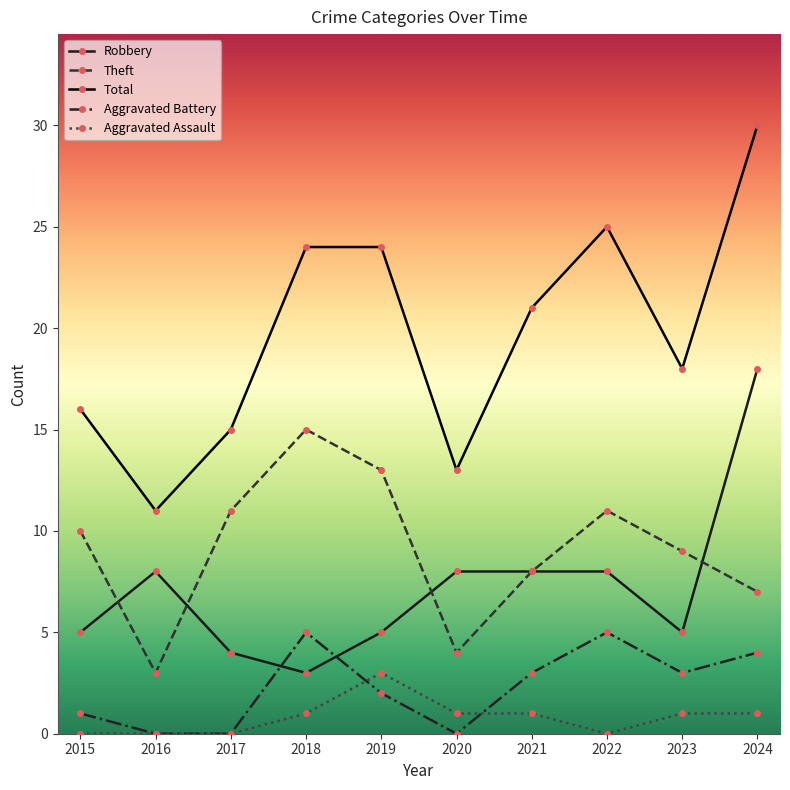

Rank the series by their maximum value, from lowest to highest.

Aggravated Assault, Aggravated Battery, Theft, Robbery, Total